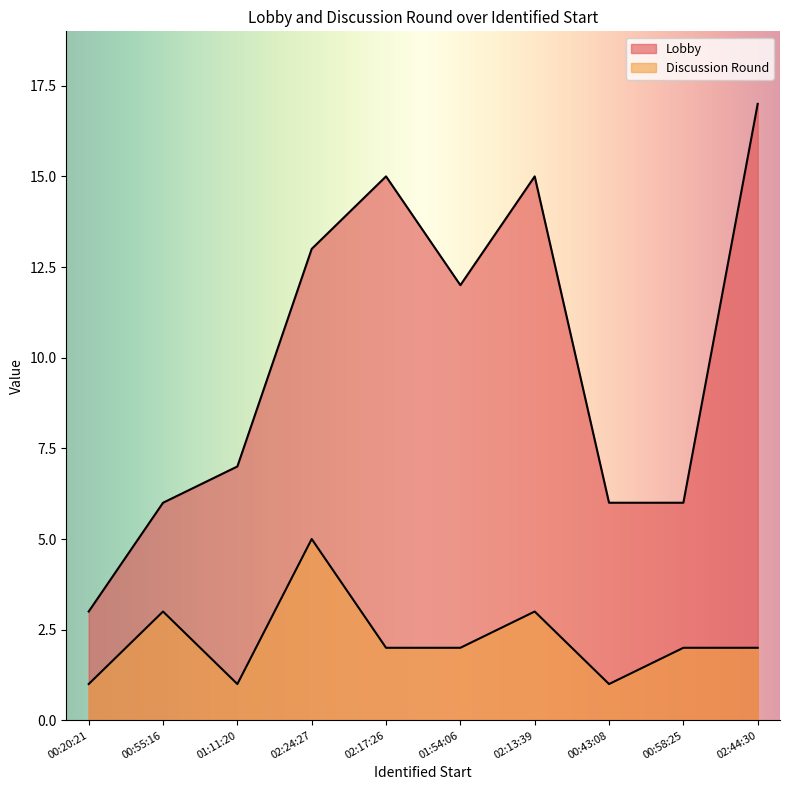

What is the difference between the highest and lowest values at 01:54:06?

10